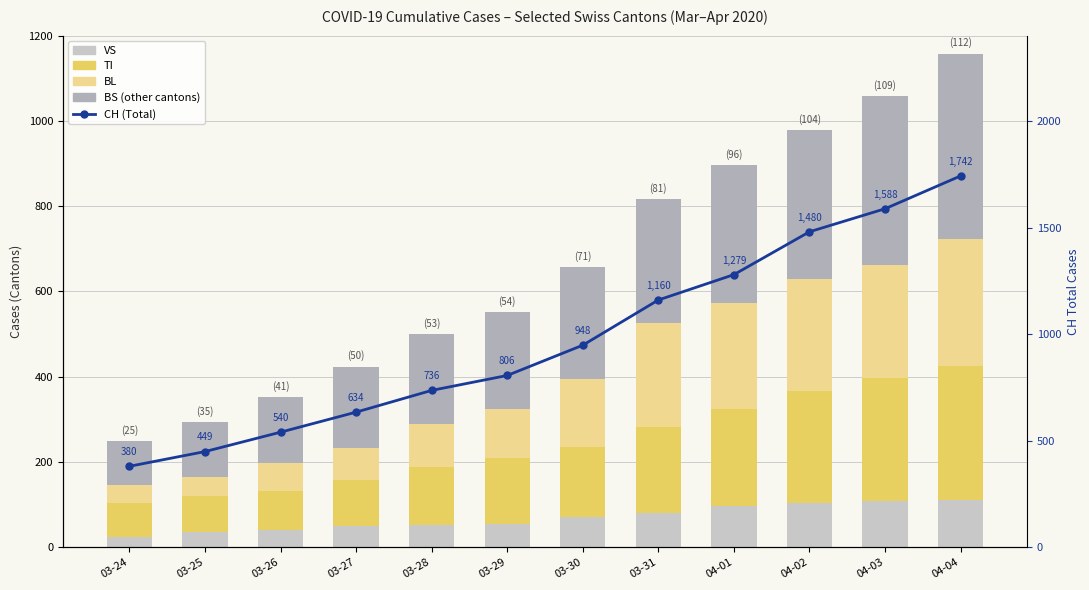

Where is BL nearest to the value 169?

03-30